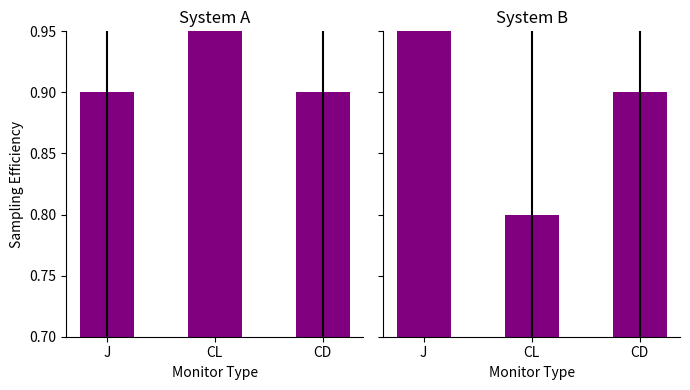

What is the average value of the System B series?

0.9